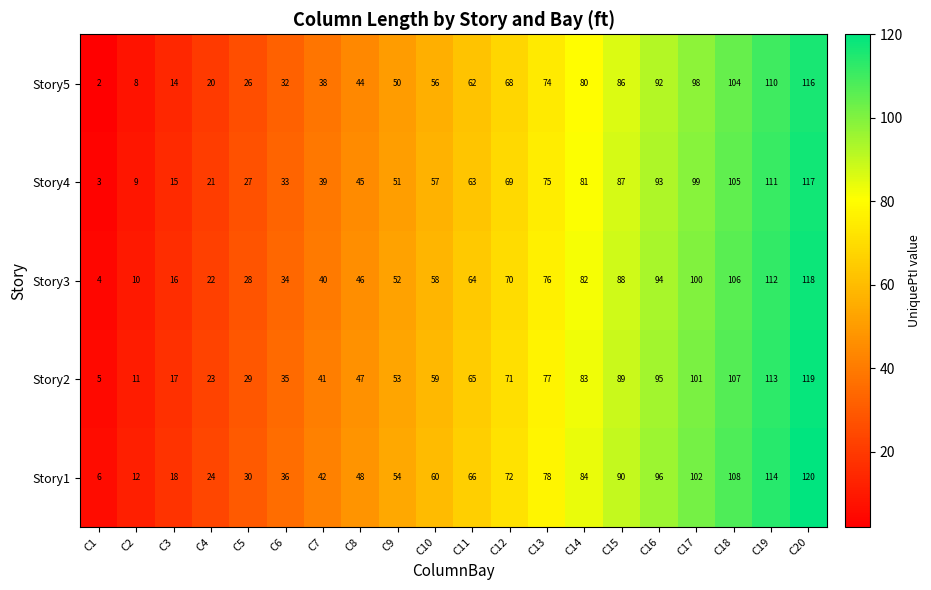

Rank the series by their maximum value, from highest to lowest.

Story1, Story2, Story3, Story4, Story5